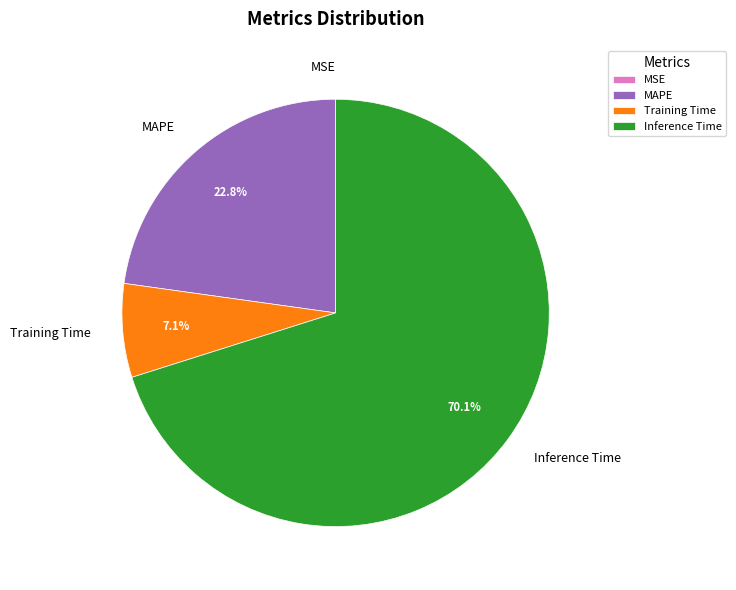

Is the sum of Training Time and Inference Time greater than half?

Yes